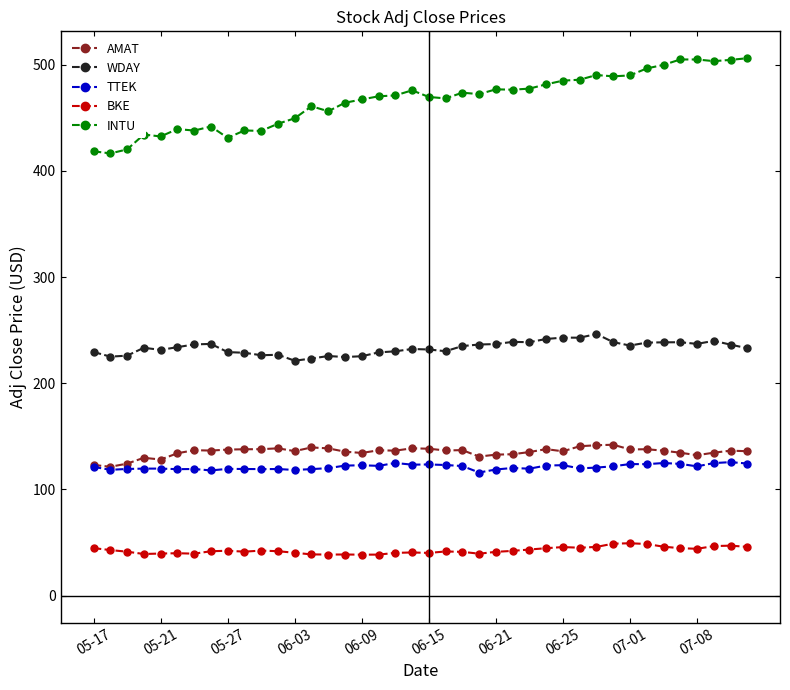

What is the difference between the maximum and minimum values in the BKE series?

10.7